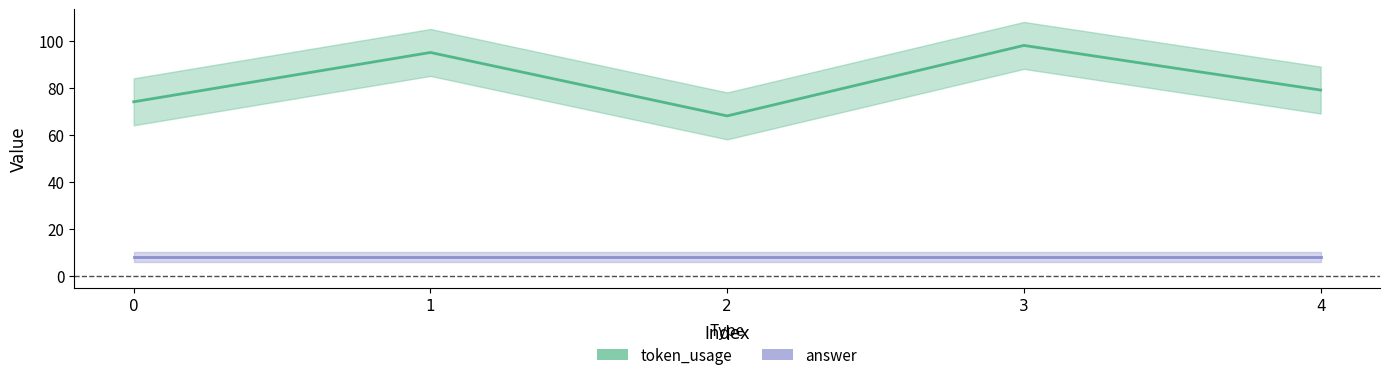

Rank the series by their maximum value, from lowest to highest.

answer, token_usage